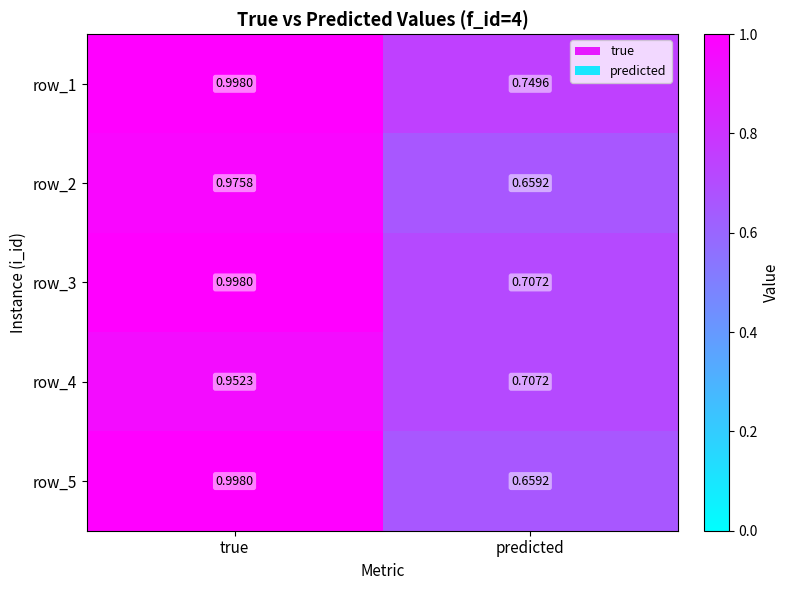

What is the total value across all series at true?

4.9